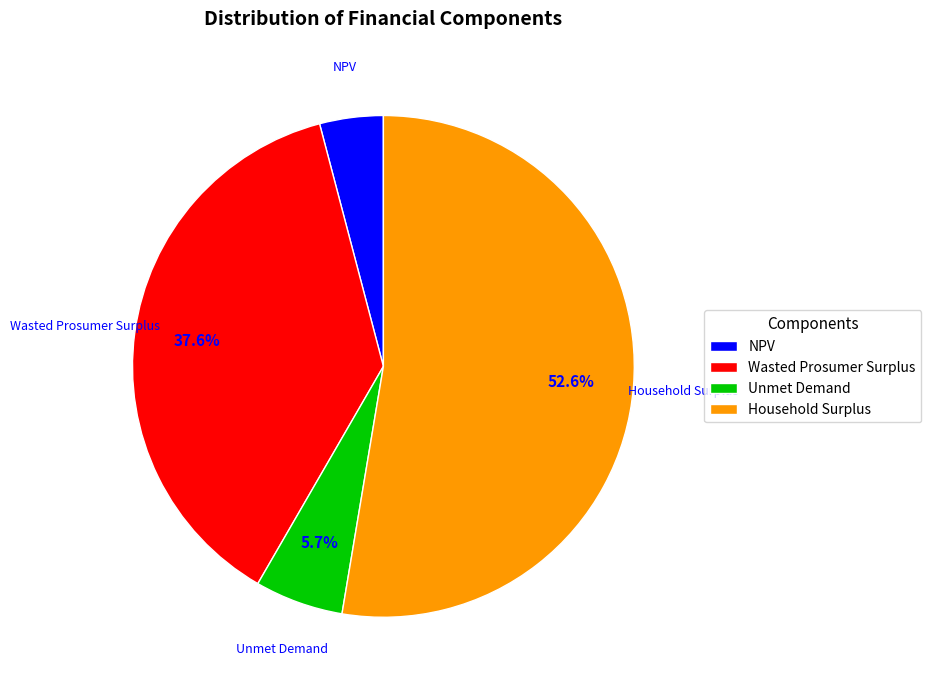

How many segments does this pie chart have?

4